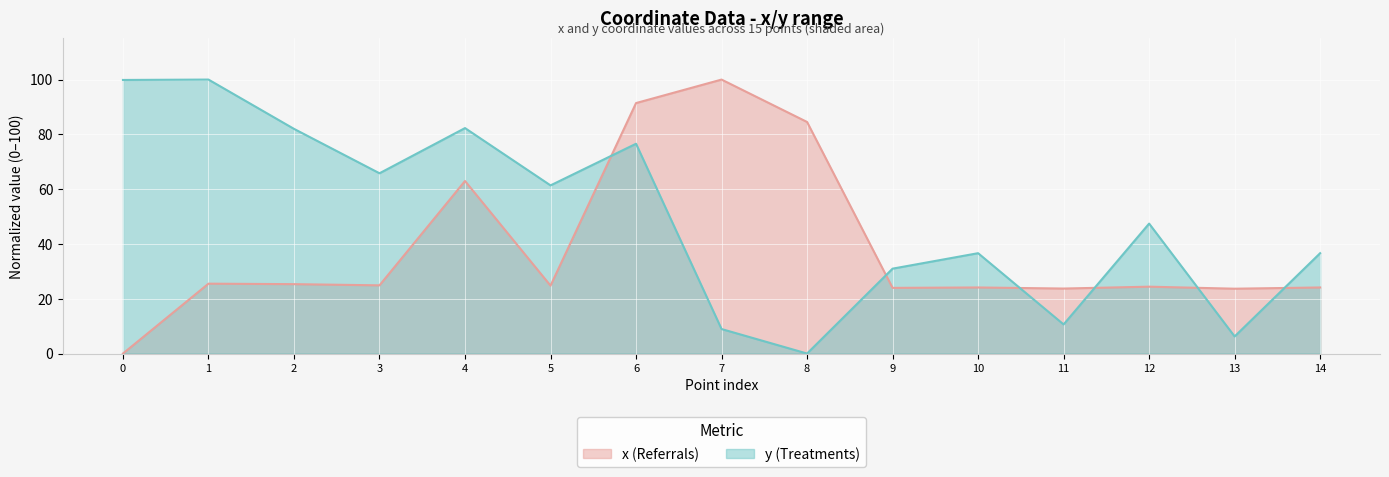

How many interior local peaks does the x (Referrals) series have?

5